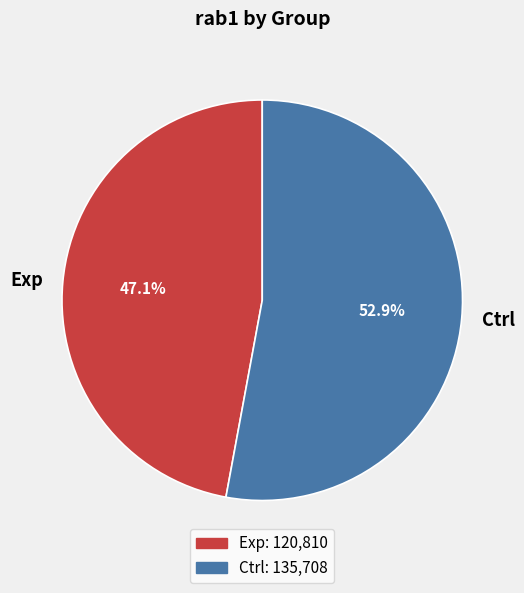

Does Exp represent more than half of the total?

No